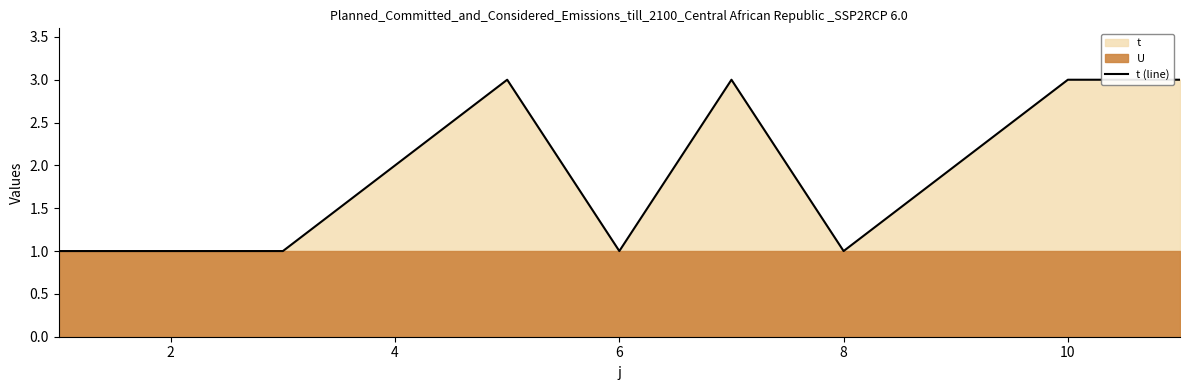

Is it true that t (line) equals 1 at 4?

False